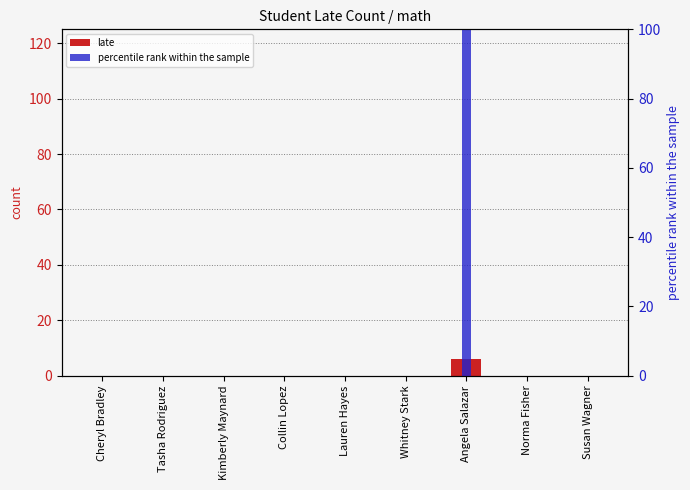

Between Kimberly Maynard and Angela Salazar, which series saw the biggest shift?

percentile rank within the sample